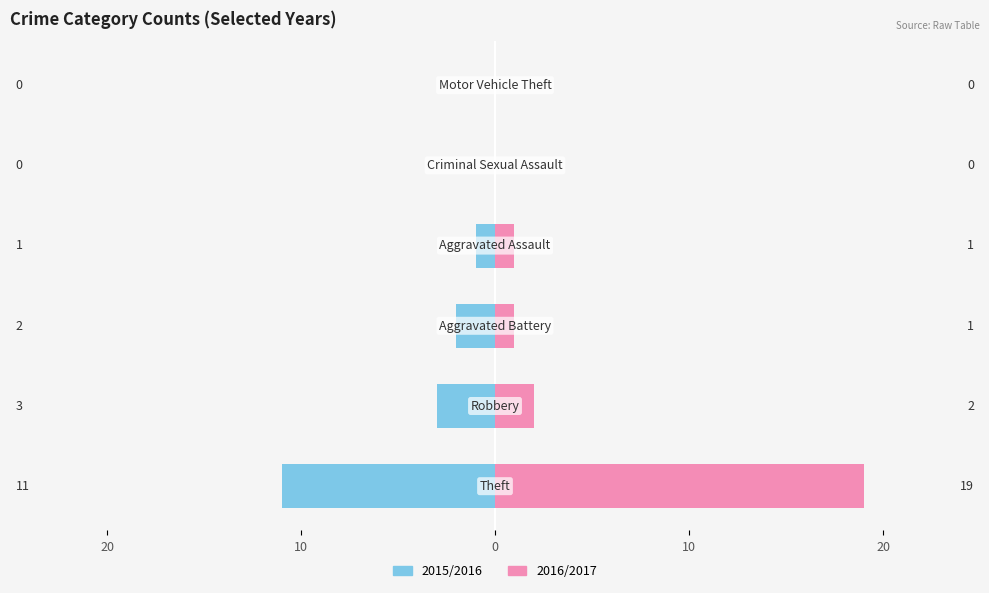

What is the difference between the maximum and minimum values in the 2015/2016 series?

11